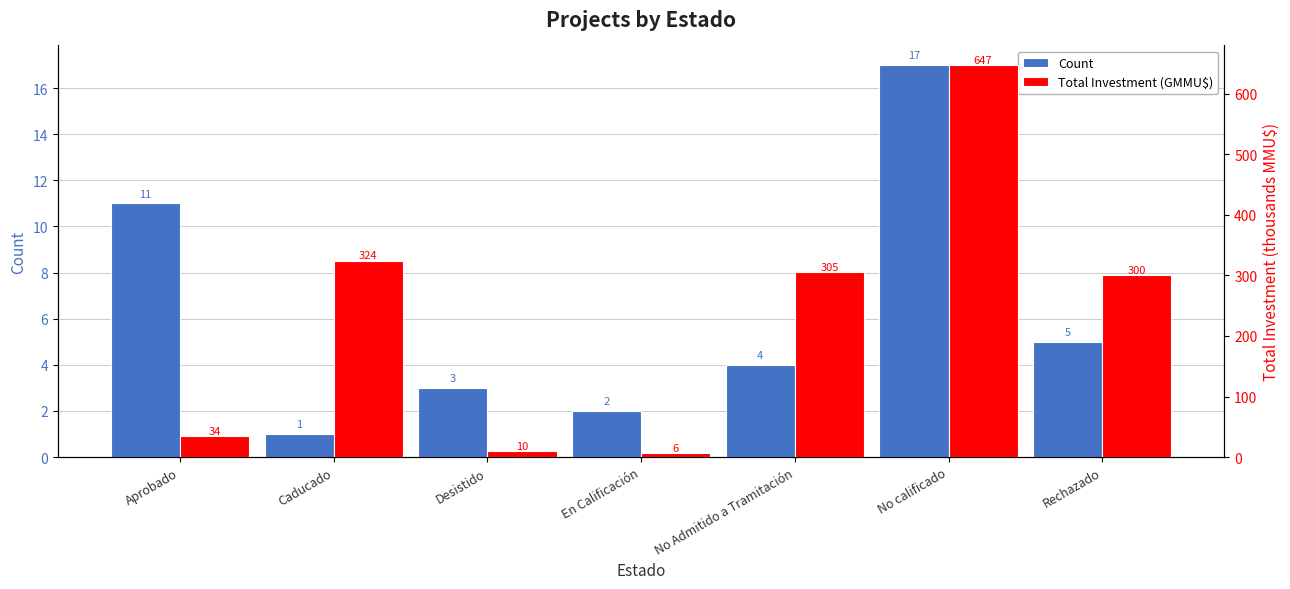

At which category is the sum across all series the highest?

No calificado